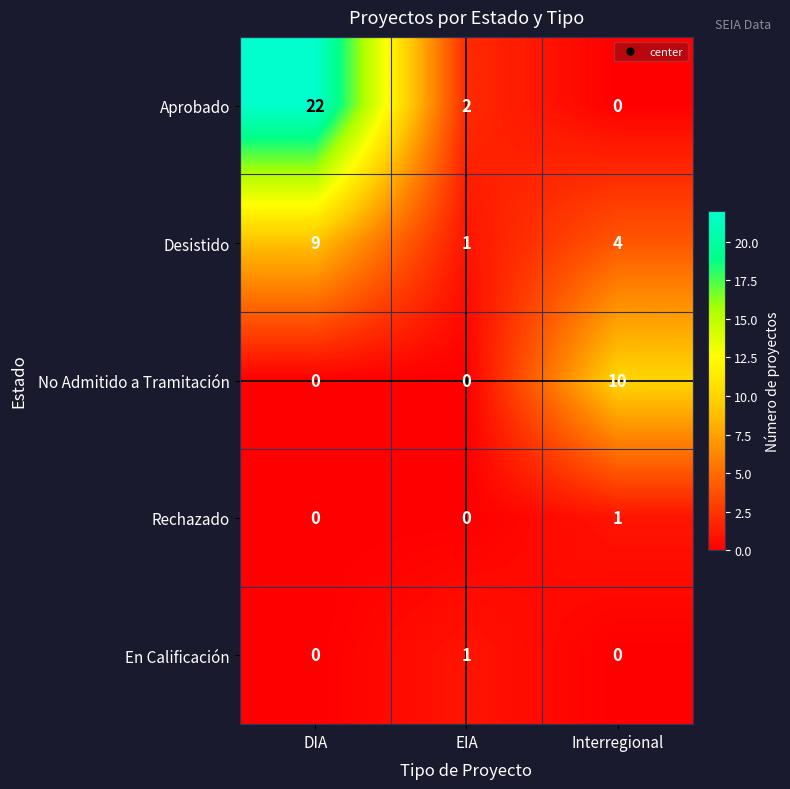

How many values in the Desistido series are below 4?

1